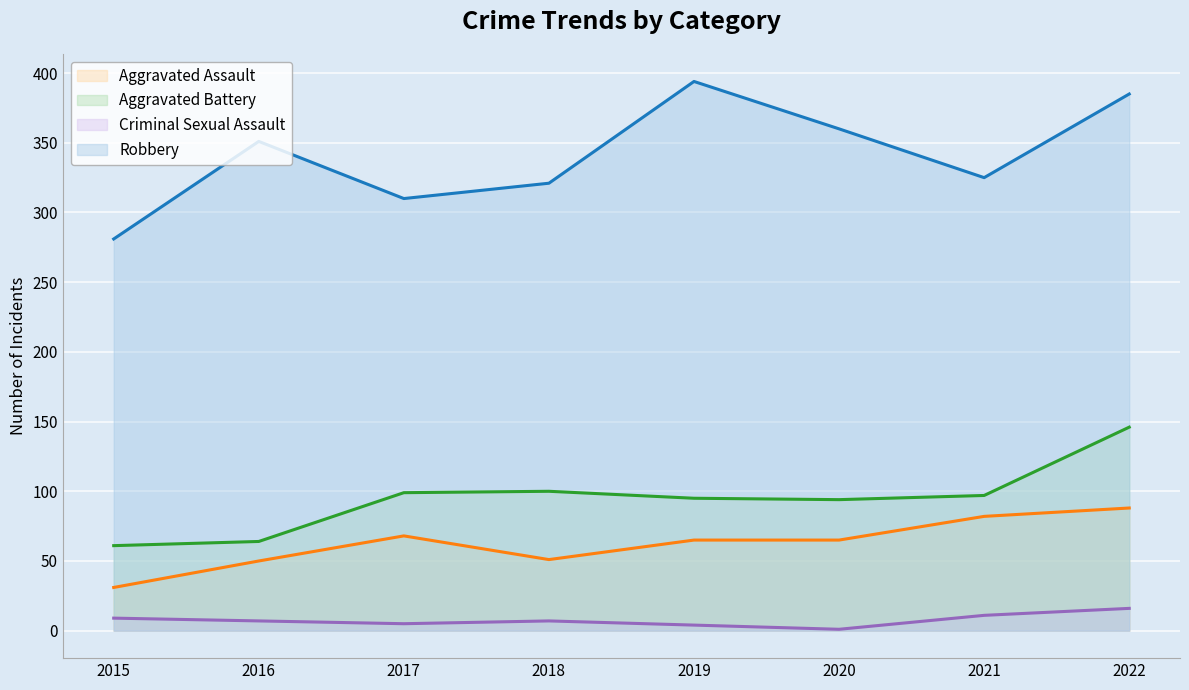

True or false: Robbery has more than 0 interior local peaks.

True